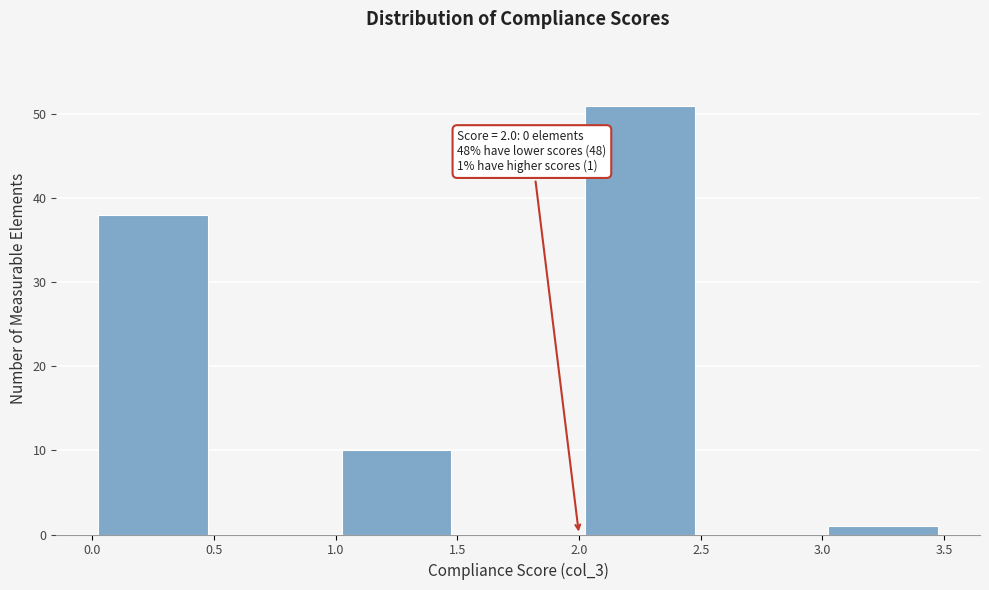

Which range on the x-axis has the tallest bar?

2.0 to 2.5